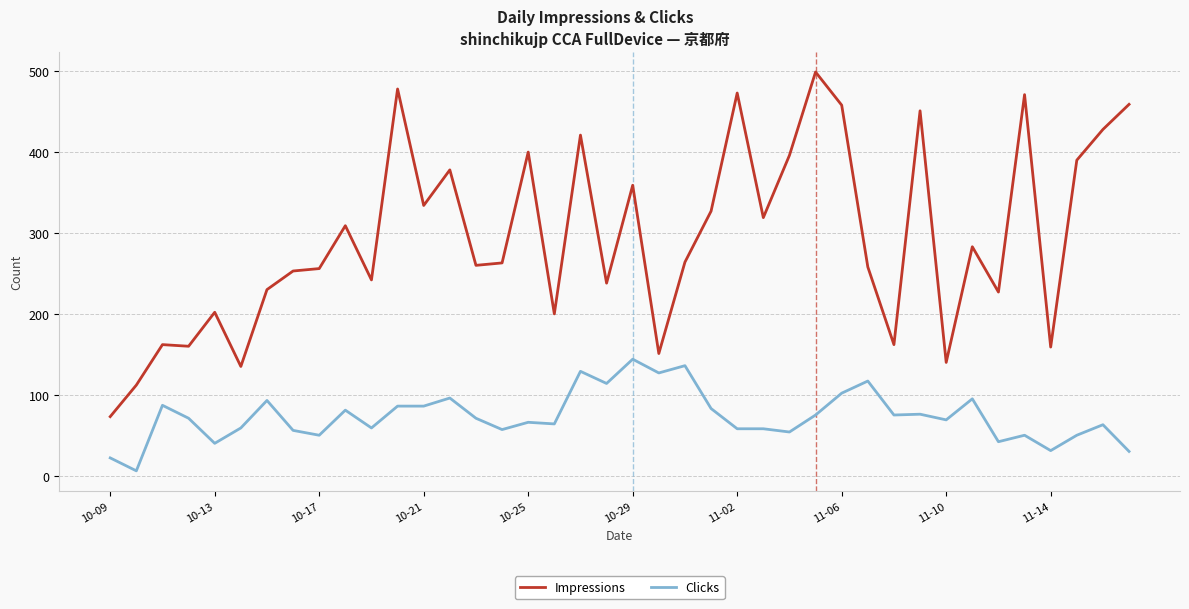

Which series has the largest total across all categories?

Impressions